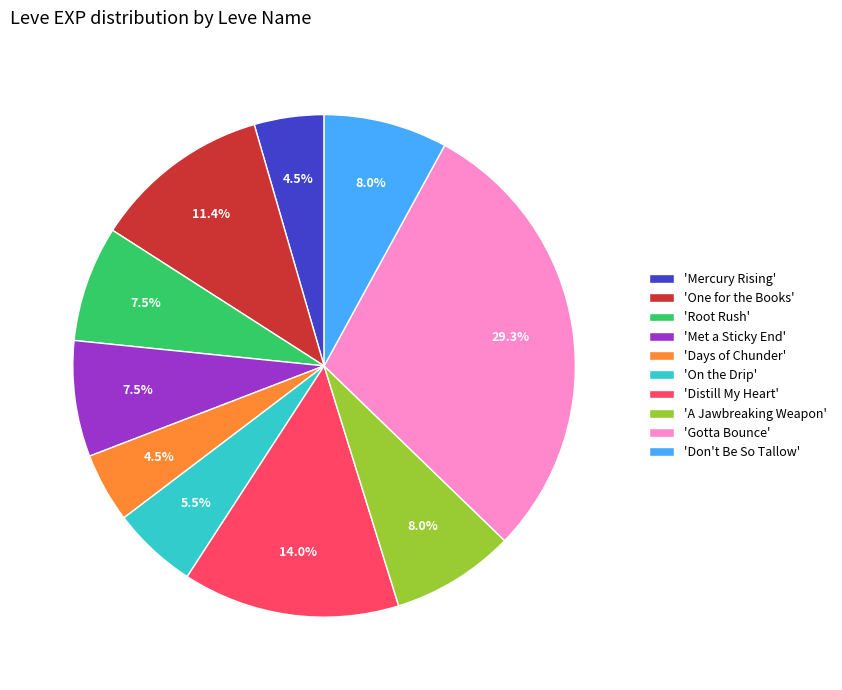

How many slices are in this pie chart?

10